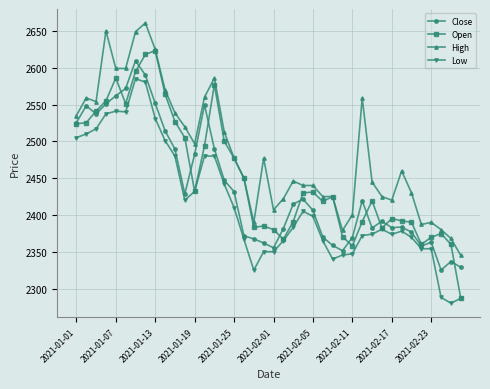

What is the value of the Close point at the 39th from the left?

2336.7